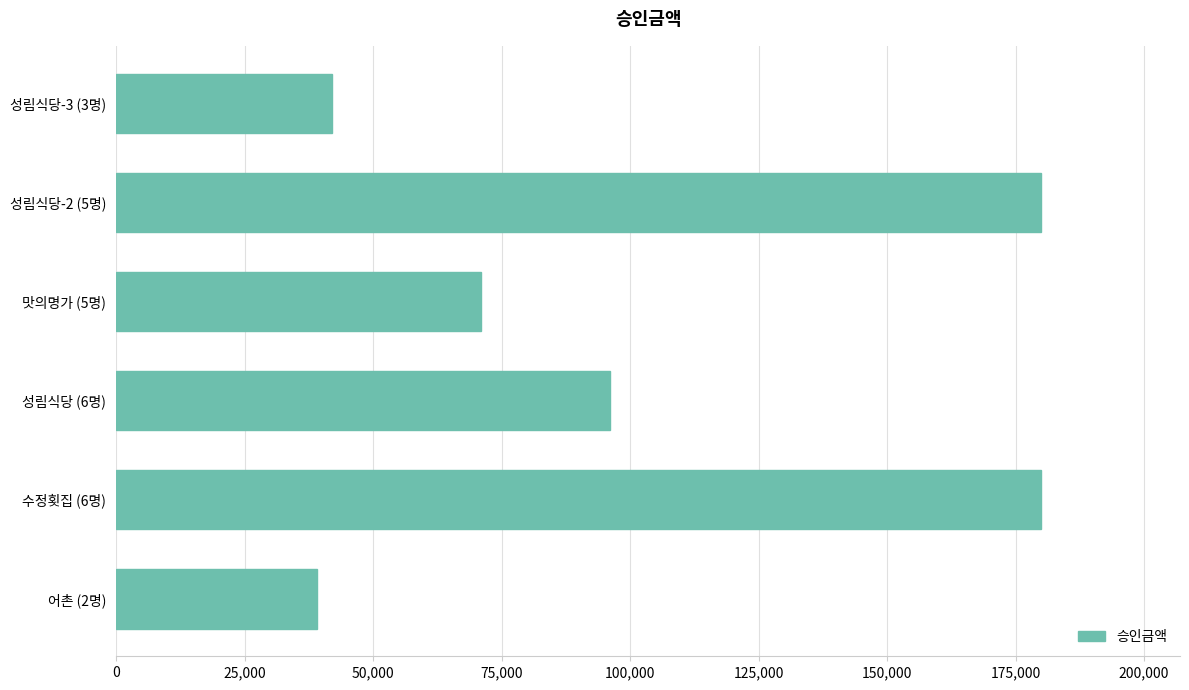

Are the bars grouped side by side (vs. stacked)?

No